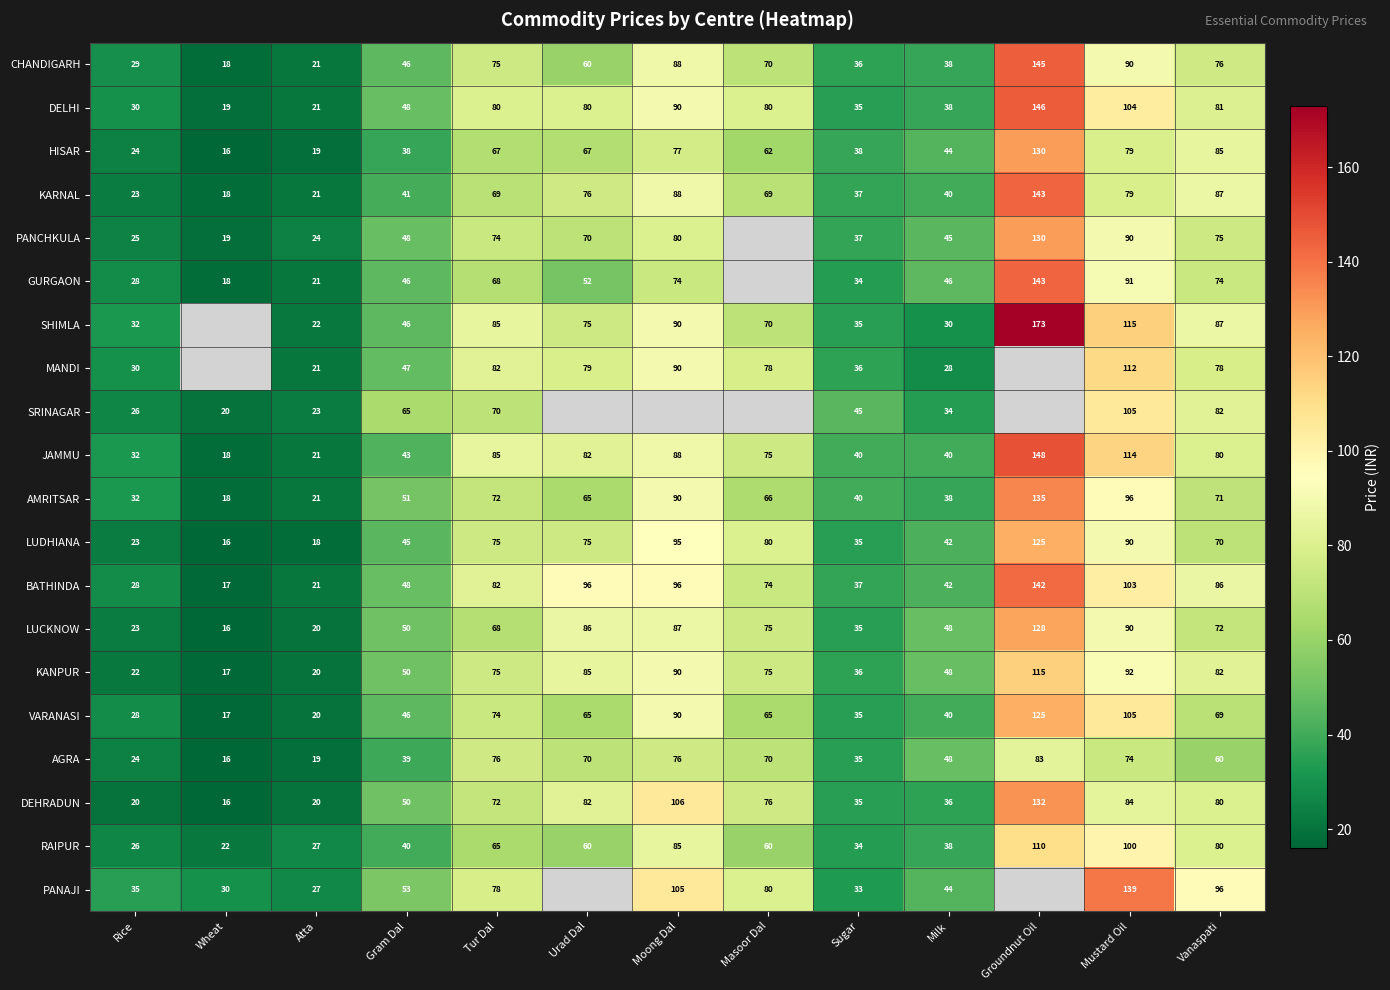

Which label corresponds to the largest value in the chart?

Groundnut Oil